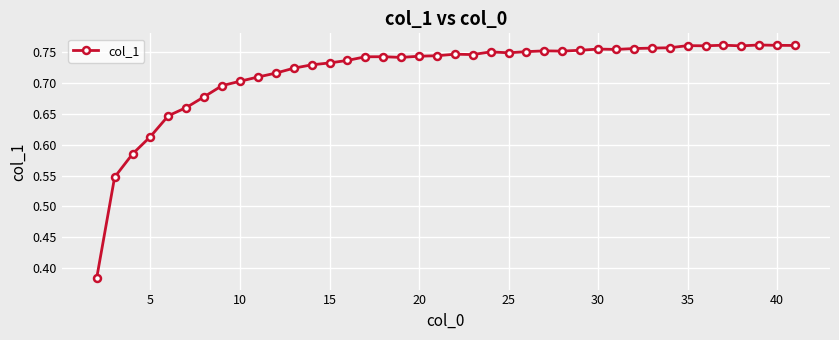

How many values are between 0 and 1?

40